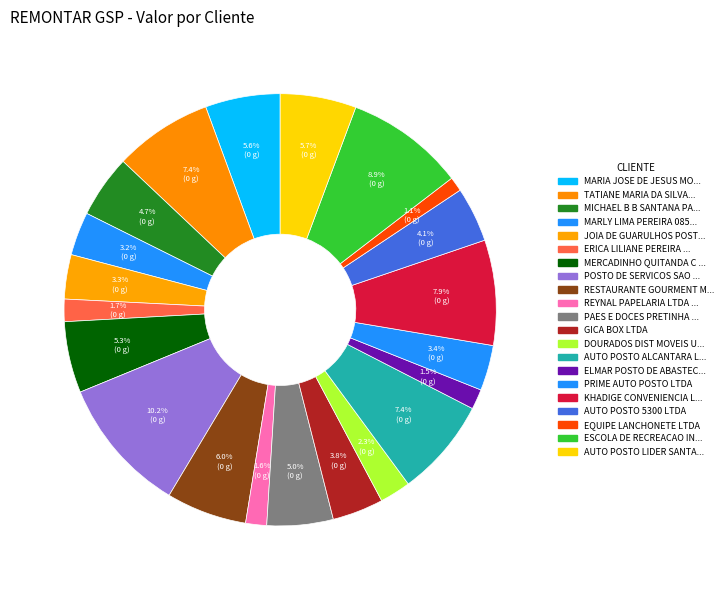

How many segments does this pie chart have?

21